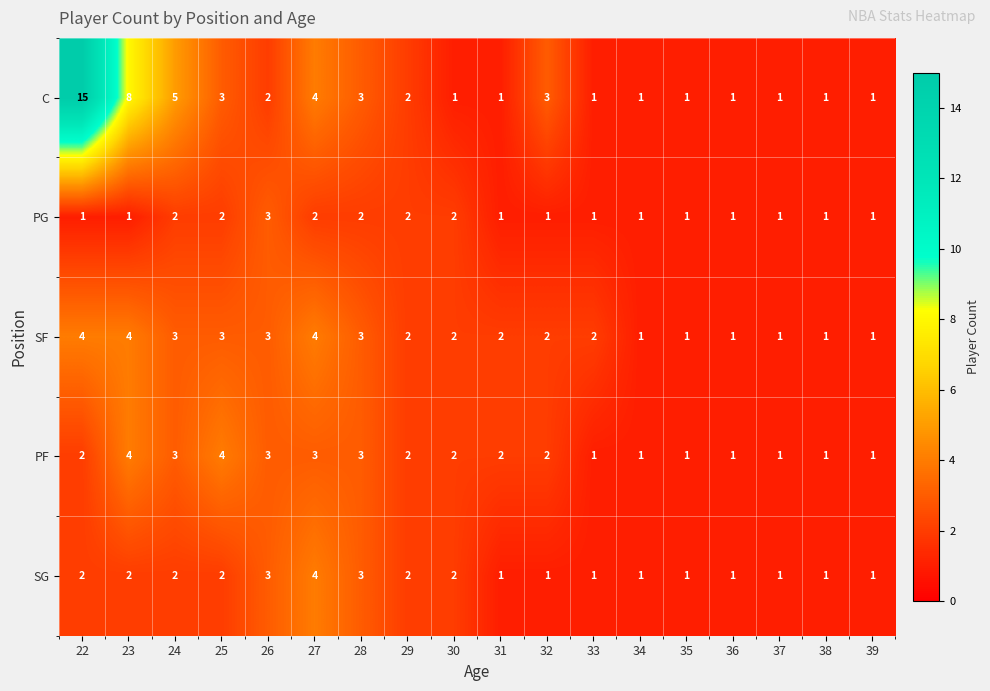

What is the approximate value of SF at 27?

4